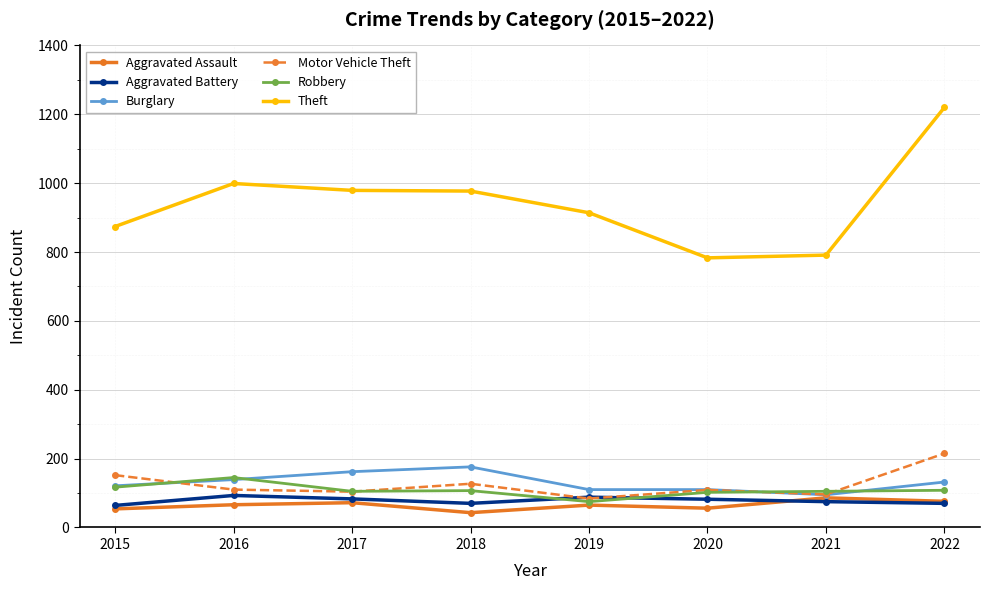

Which series has the widest spread of values?

Theft